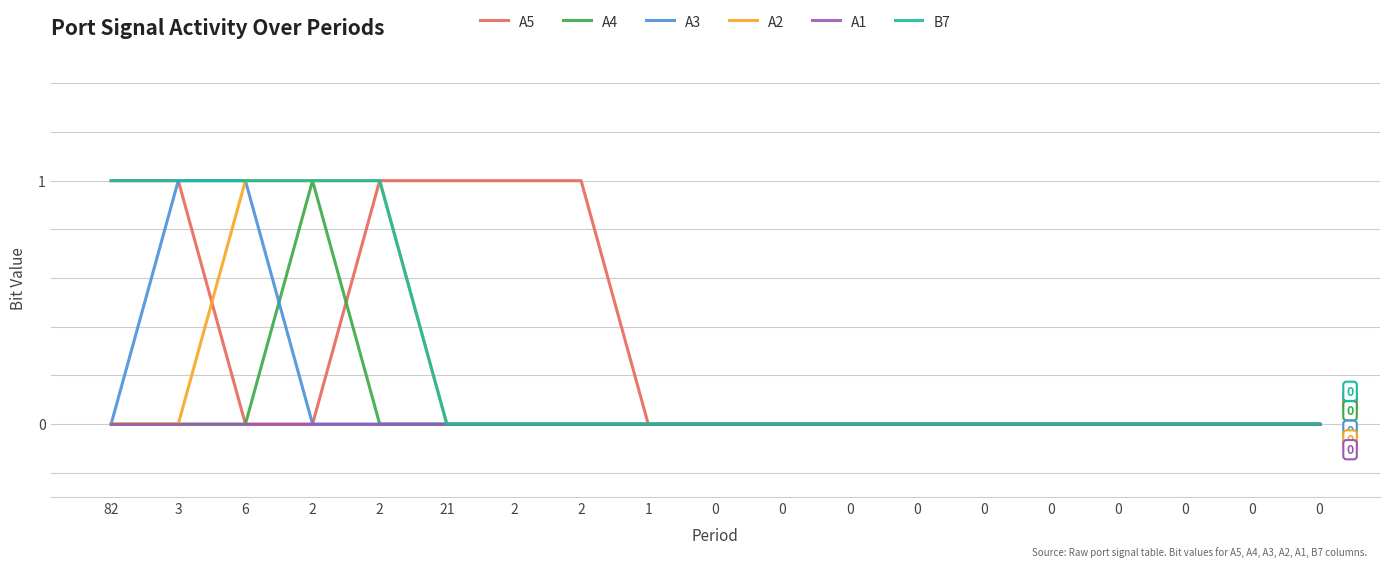

At which label is A1 closest to 0?

82